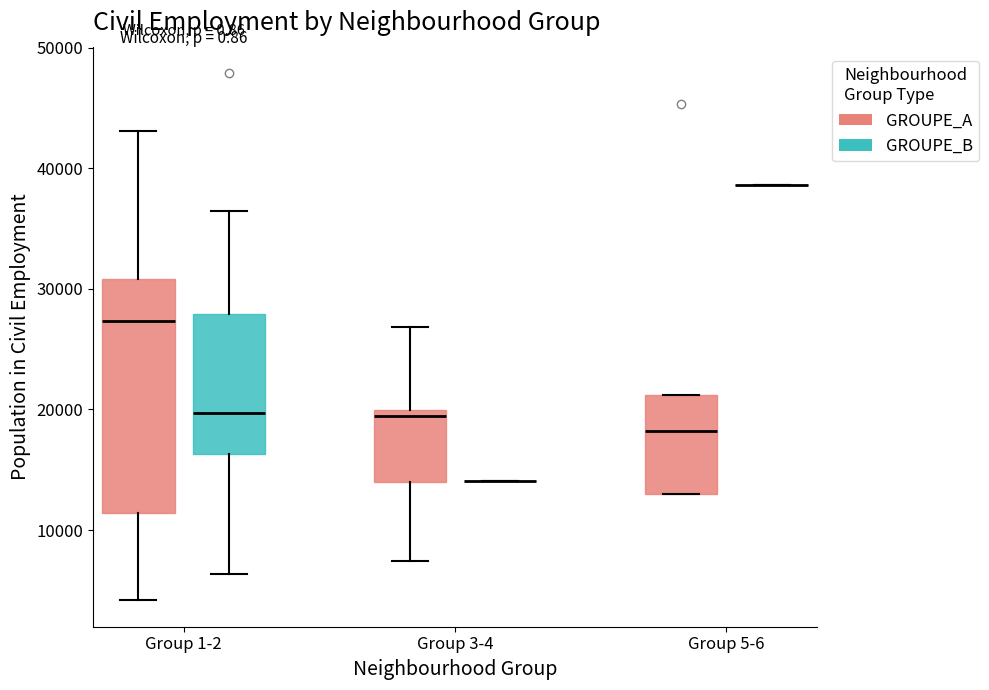

Reading left to right, transcribe this box plot: for each box, give where its median line is, the range the box spans, and where its two whiskers end, as read against the y-axis. The values are not printed on the chart, so give them approximately, as read against the axis.

Group 1-2 (GROUPE_A): median 27000, box 11000 to 31000, whiskers 4000 to 43000
Group 1-2 (GROUPE_B): median 20000, box 16000 to 28000, whiskers 6000 to 36000
Group 3-4 (GROUPE_A): median 19000, box 14000 to 20000, whiskers 7000 to 27000
Group 3-4 (GROUPE_B): box collapsed to a line at 14000, whiskers 14000 to 14000
Group 5-6 (GROUPE_A): median 18000, box 13000 to 21000, whiskers 13000 to 21000
Group 5-6 (GROUPE_B): box collapsed to a line at 39000, whiskers 39000 to 39000